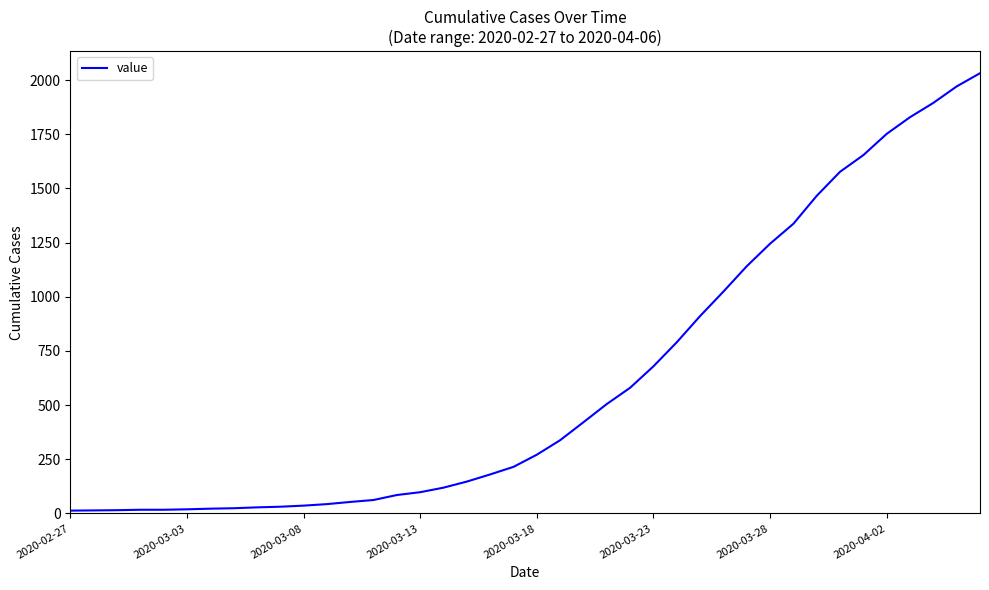

What is the greatest value displayed?

2032